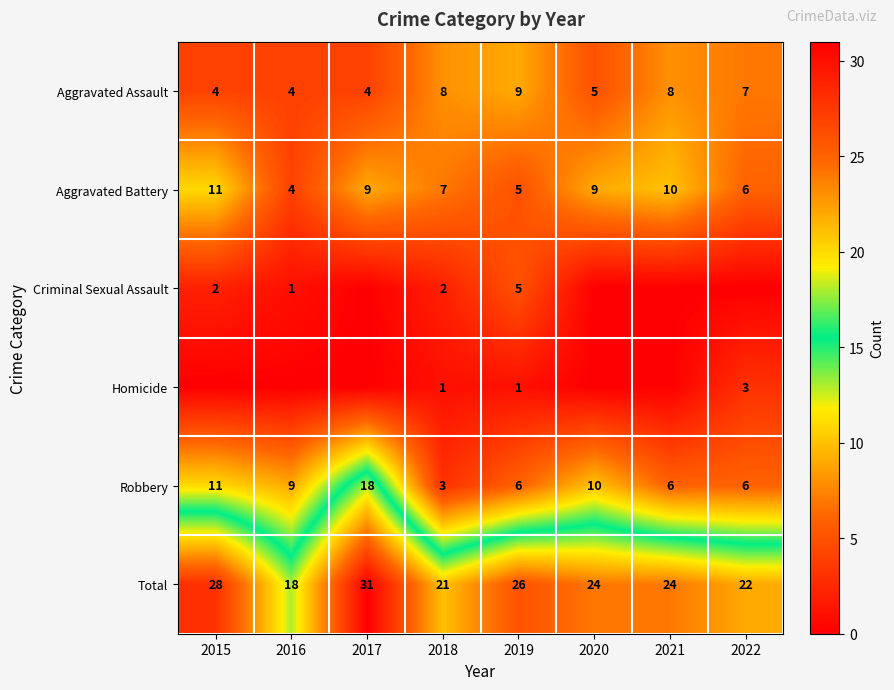

What is the maximum value for Aggravated Battery?

11